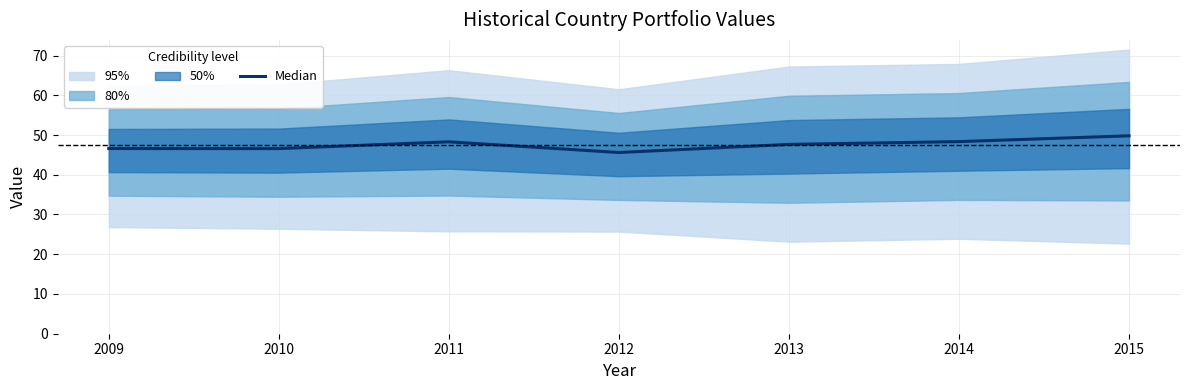

What is the difference between the maximum and second lowest values?

3.2